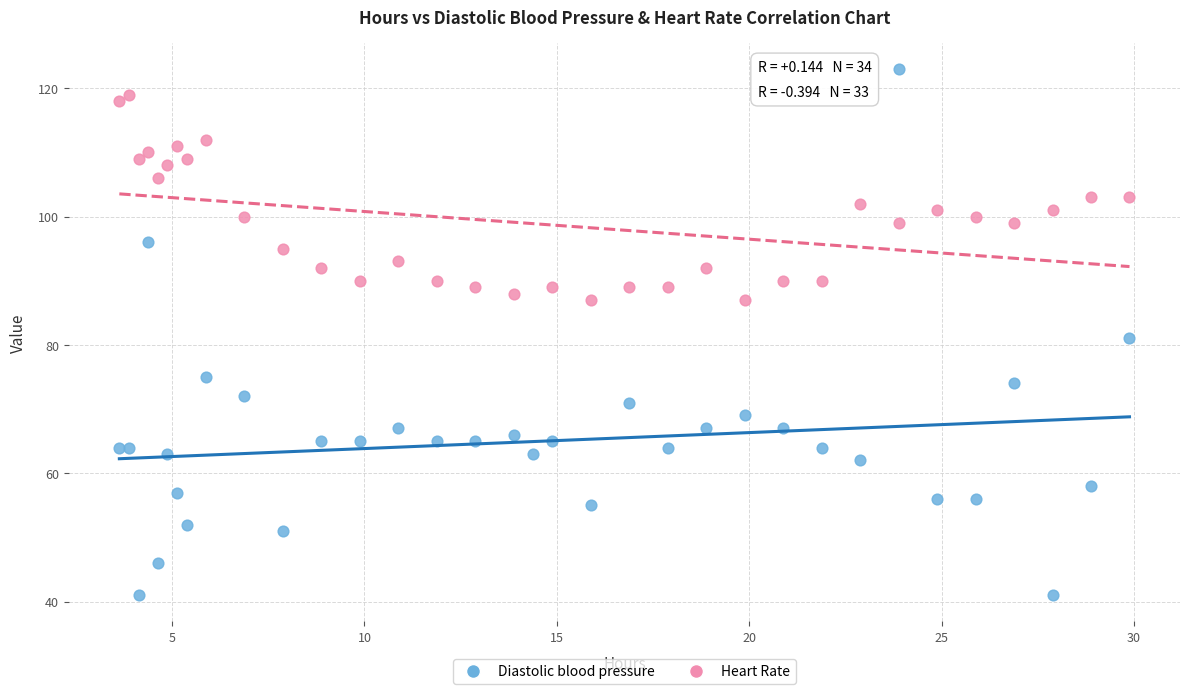

Which series reaches the minimum Y coordinate?

Diastolic blood pressure